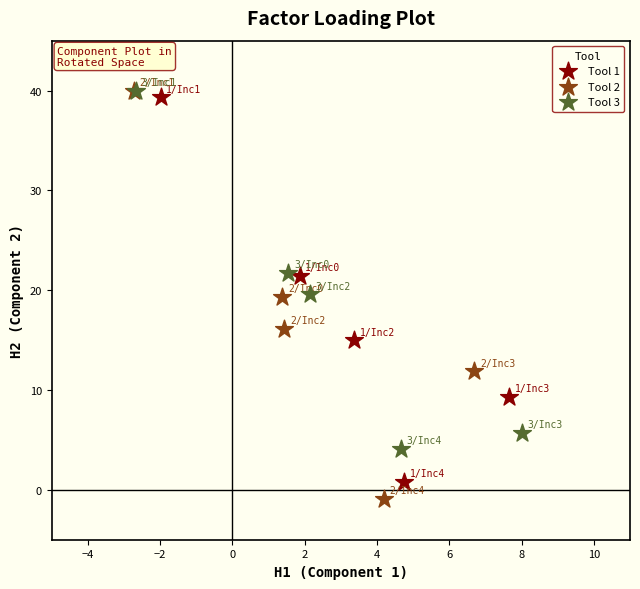

Which series has the widest spread of Y values?

Tool 2